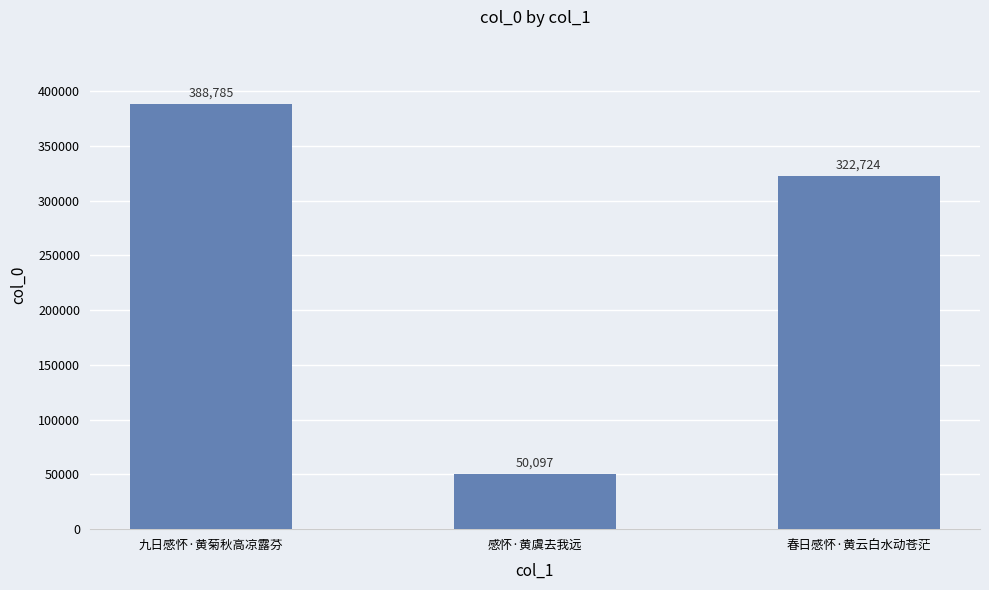

What value does the data have at 春日感怀·黄云白水动苍茫?

322724